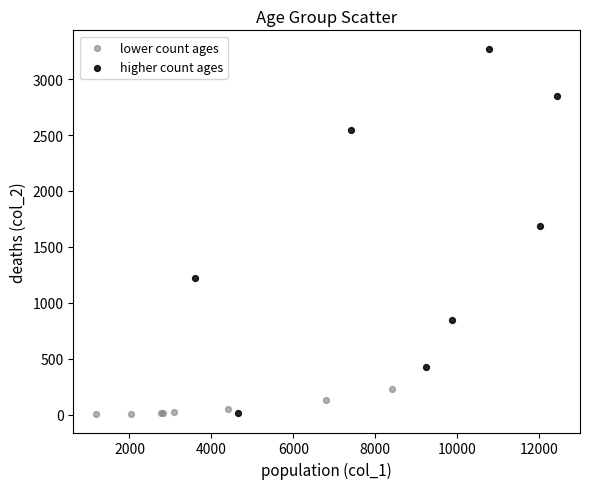

Which series contains the highest Y value?

higher count ages